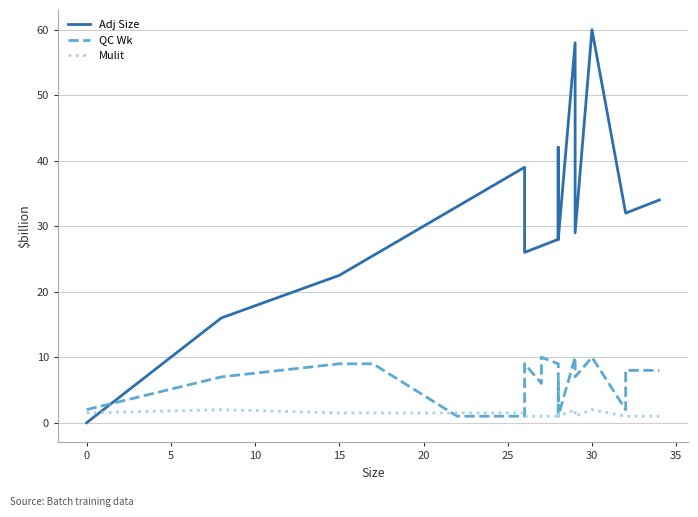

How many interior local peaks does the Adj Size series have?

2